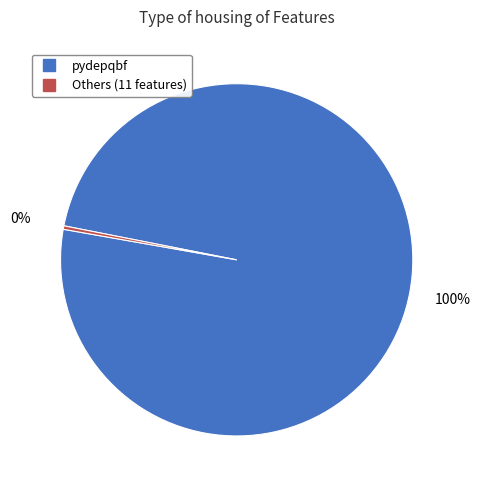

Is there a majority slice in this chart?

Yes